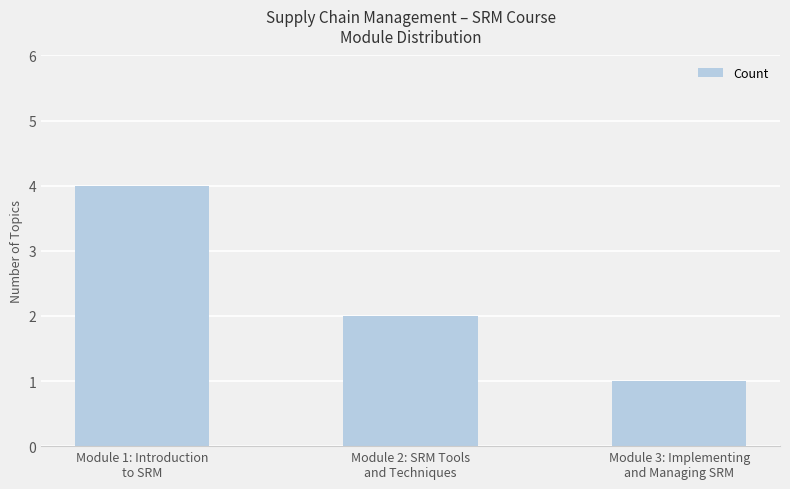

What is the maximum value shown in the chart?

4